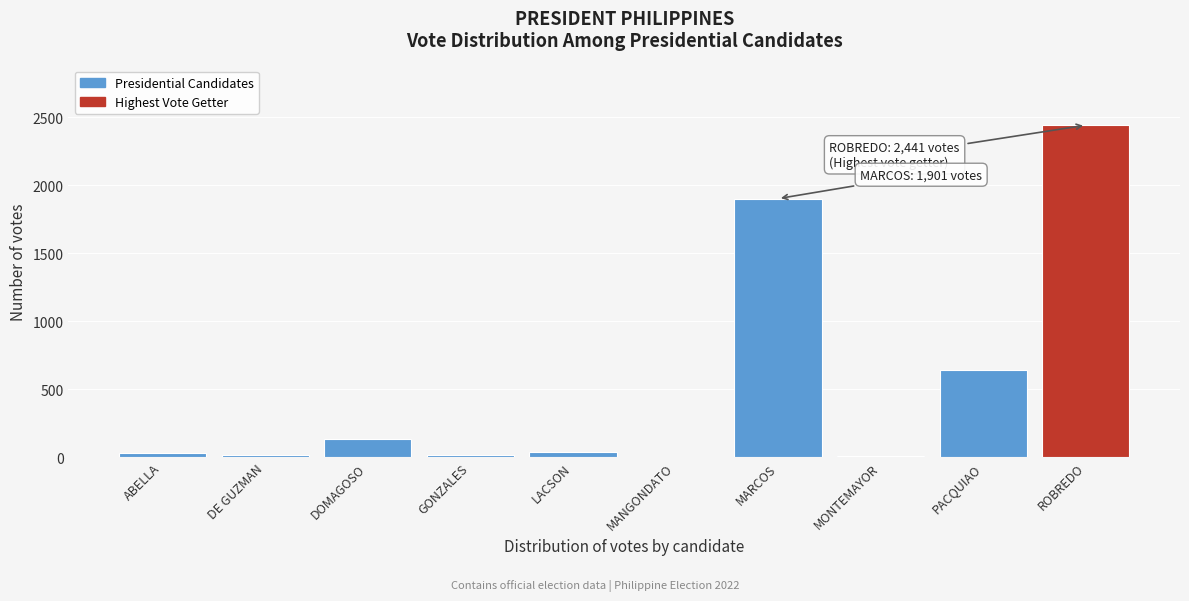

Is it true that the value at ROBREDO is 3638?

False